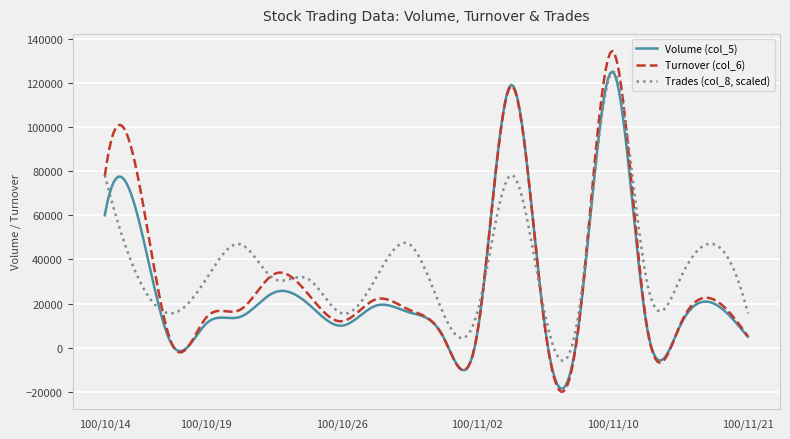

What is the difference between the maximum and second lowest values in the Volume (col_5) series?

143459.7